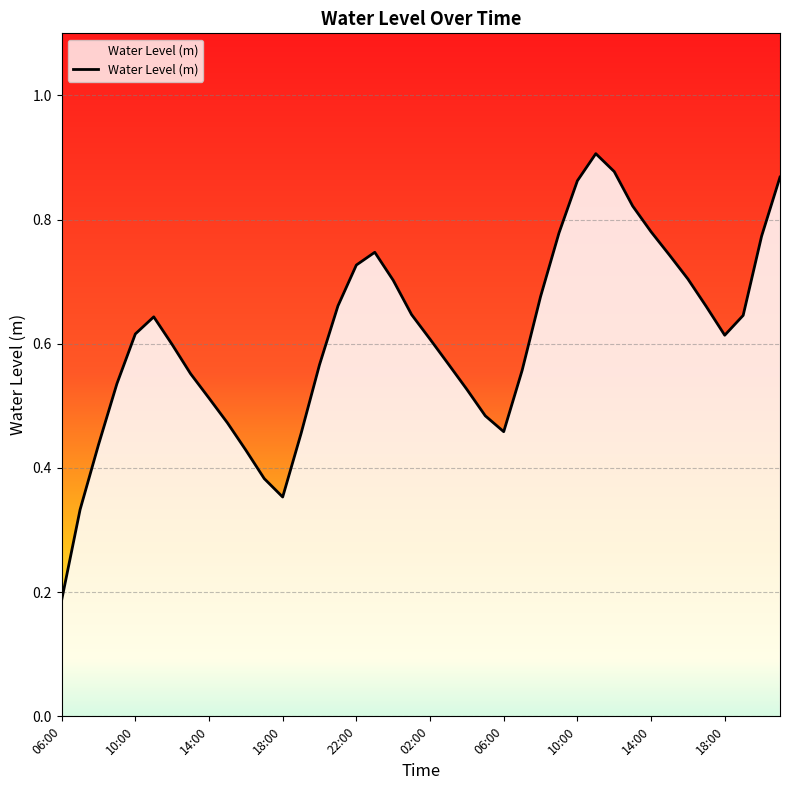

List the labels in order of value, largest first.

29, 30, 39, 28, 31, 32, 27, 38, 17, 33, 16, 34, 18, 26, 15, 35, 19, 37, 02:00, 22:00, 36, 20, 06:00, 21, 14, 25, 10:00, 18:00, 22, 14:00, 23, 18:00, 24, 13, 14:00, 10, 11, 12, 10:00, 06:00